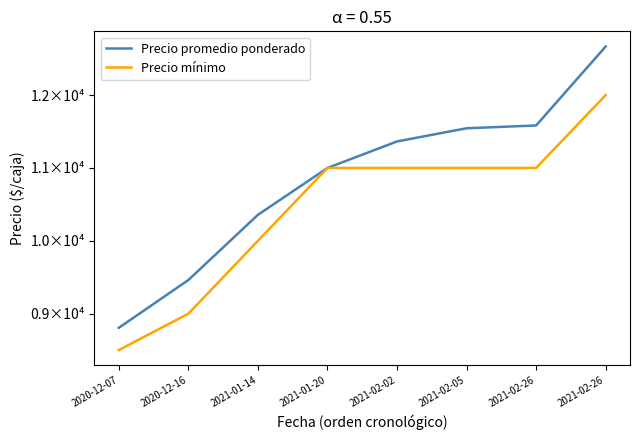

Is it true that Precio mínimo equals 8500 at 2020-12-07?

True